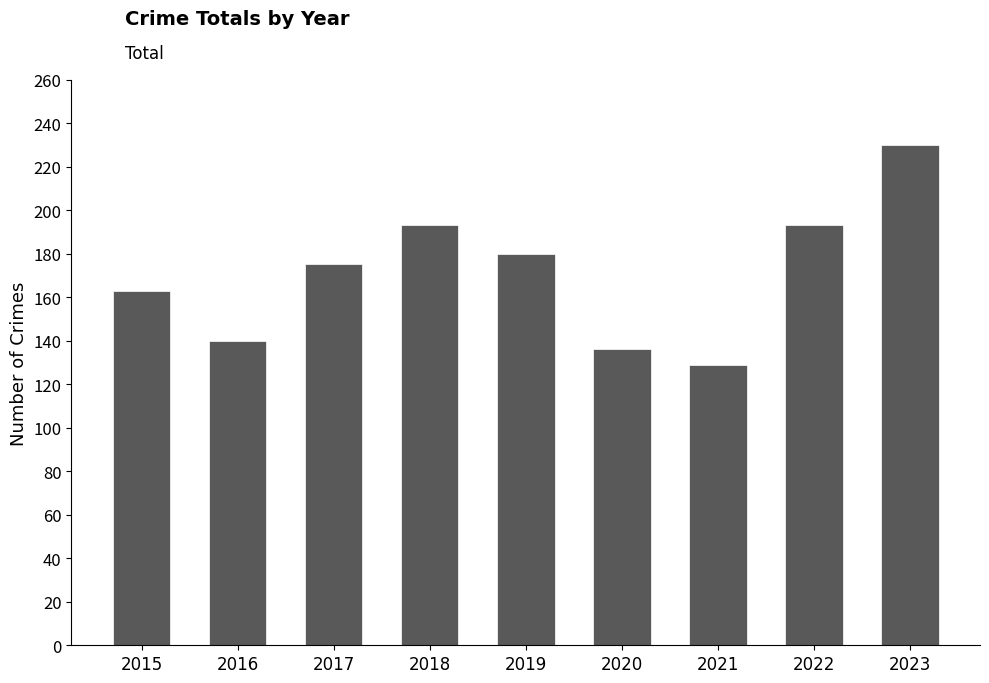

What is the change in value from 2021 to 2022?

+64